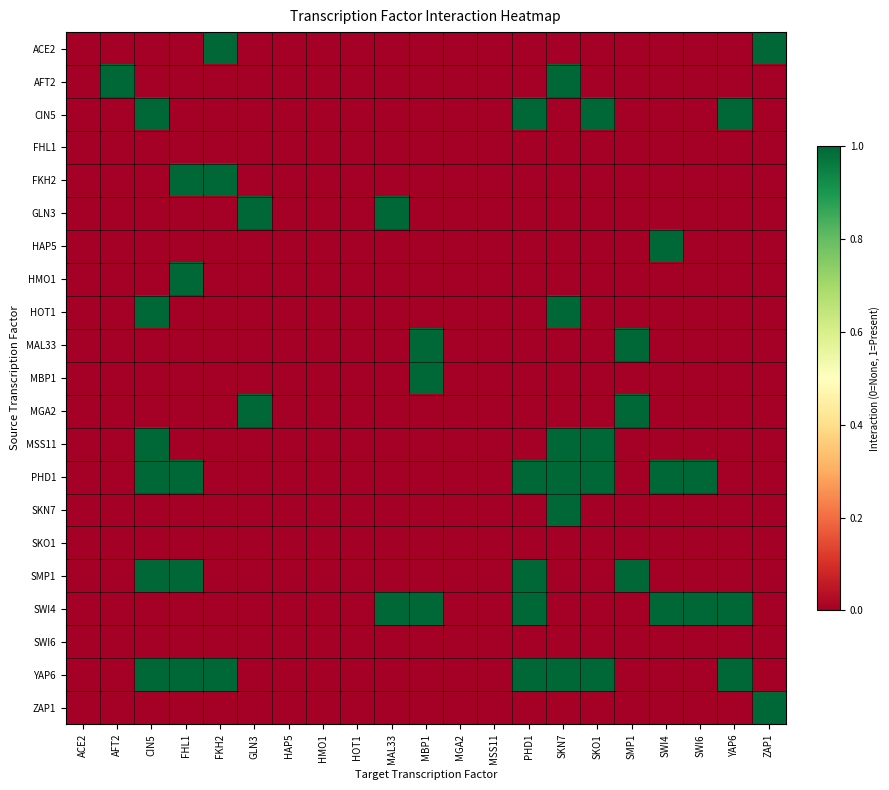

At HMO1, list the series in order from smallest to largest.

ACE2, AFT2, CIN5, FHL1, FKH2, GLN3, HAP5, HMO1, HOT1, MAL33, MBP1, MGA2, MSS11, PHD1, SKN7, SKO1, SMP1, SWI4, SWI6, YAP6, ZAP1